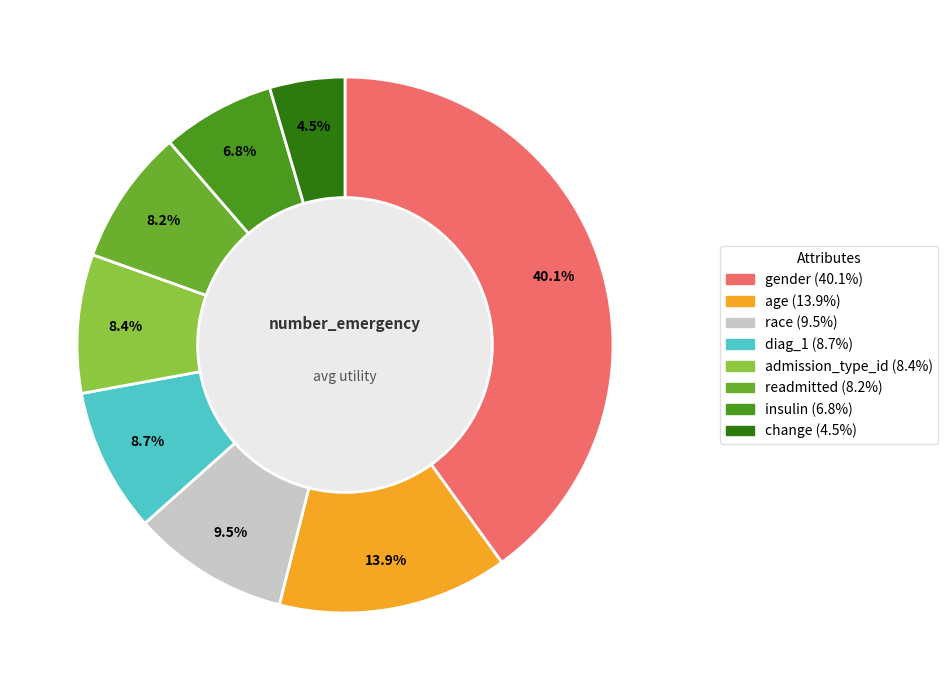

Does age account for over 50% of the chart?

No